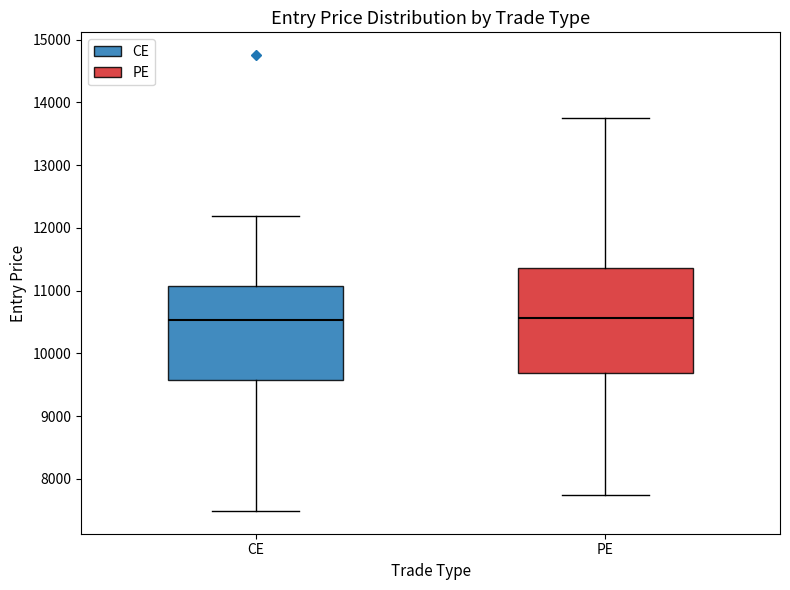

Reading left to right, read every box against the y-axis: the position of its median line, the range the box covers, and the ends of its whiskers. The values are not printed on the chart, so give them approximately, as read against the axis.

CE: median 10500, box 9600 to 11100, whiskers 7500 to 12200
PE: median 10600, box 9700 to 11400, whiskers 7700 to 13800